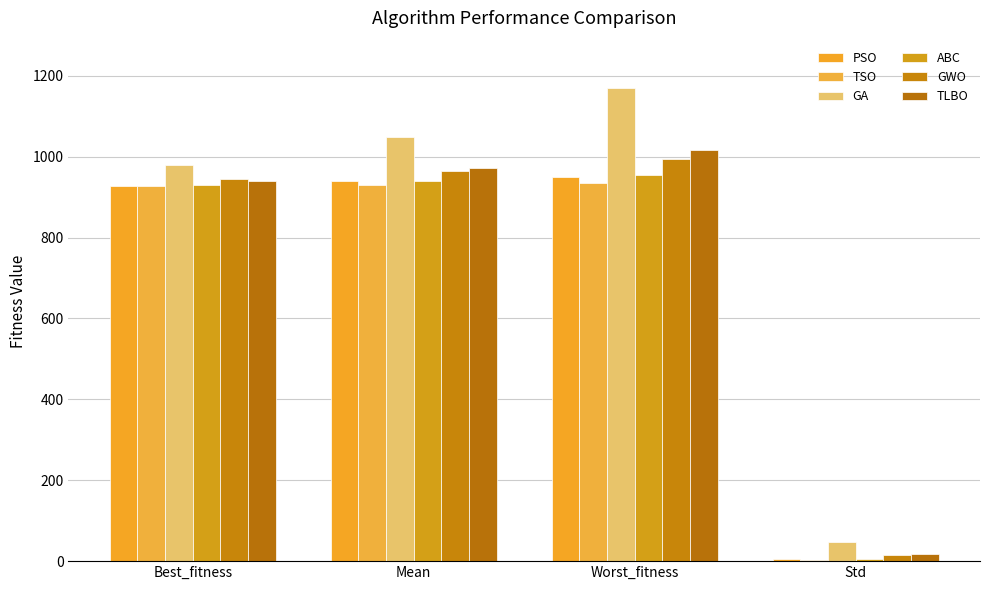

Are the bars grouped side by side (vs. stacked)?

Yes